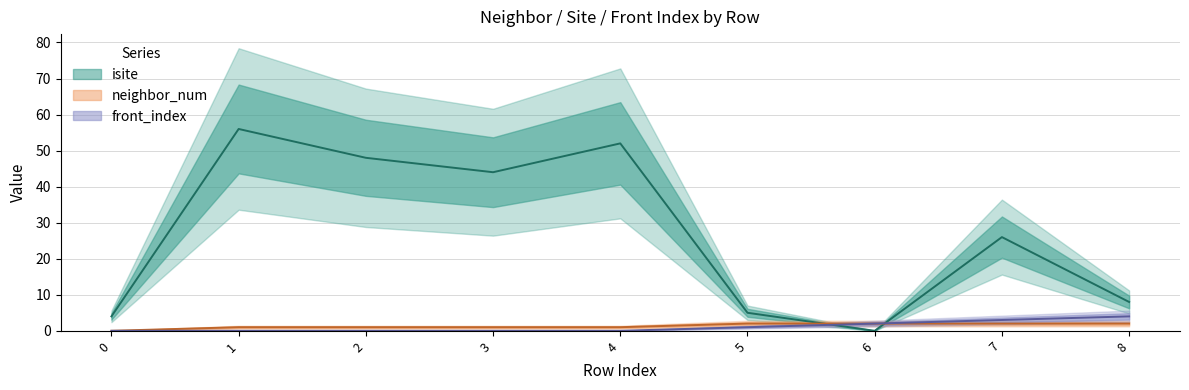

The front_index series shows 0 at 0. True or false?

True